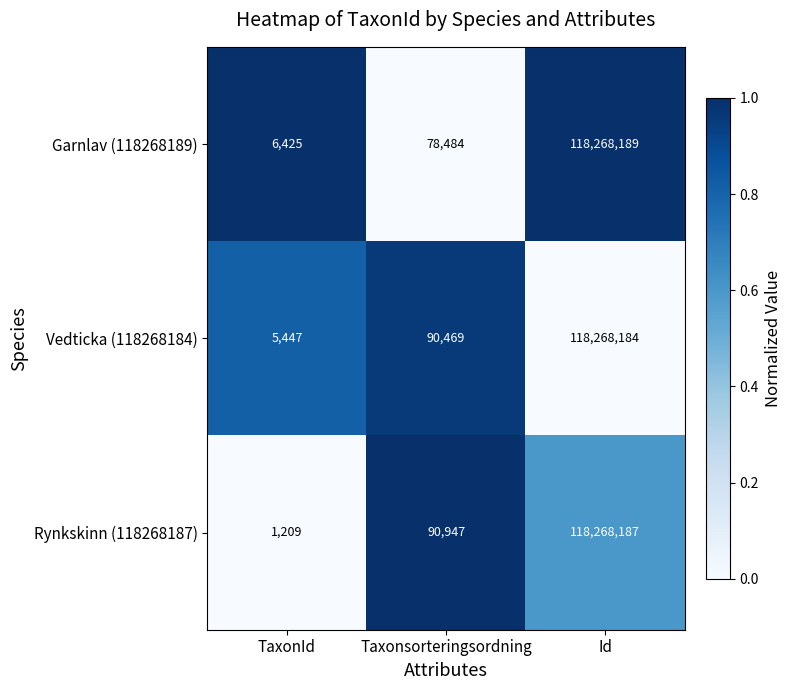

The Vedticka (118268184) series shows 156758 at Taxonsorteringsordning. True or false?

False